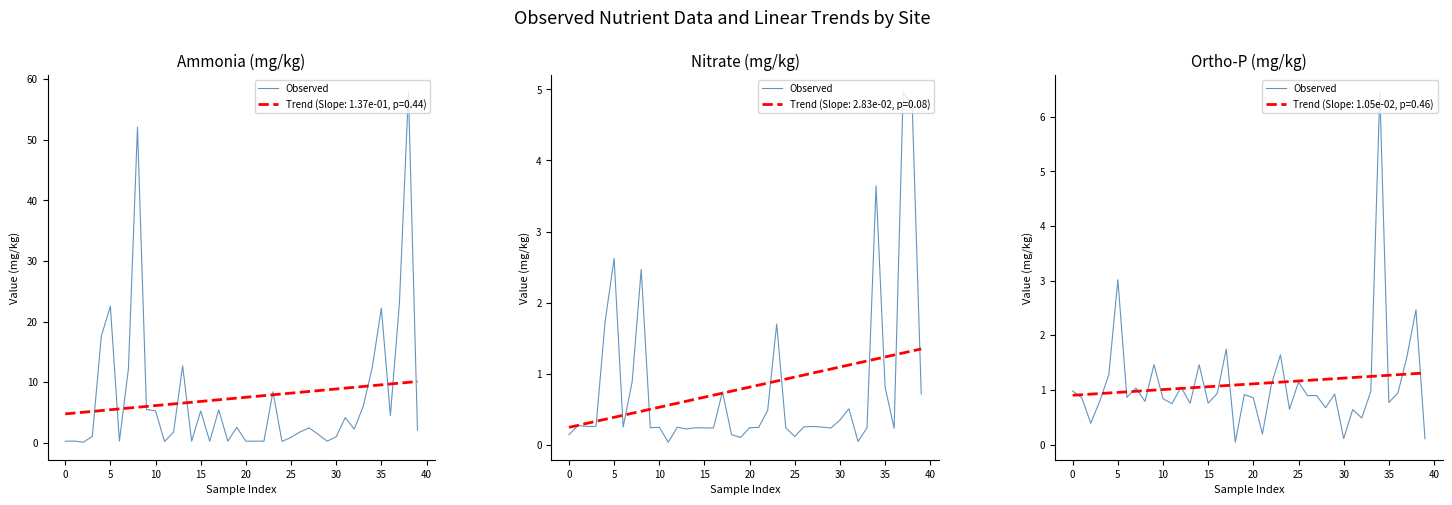

What is the approximate value at 34?

6.4